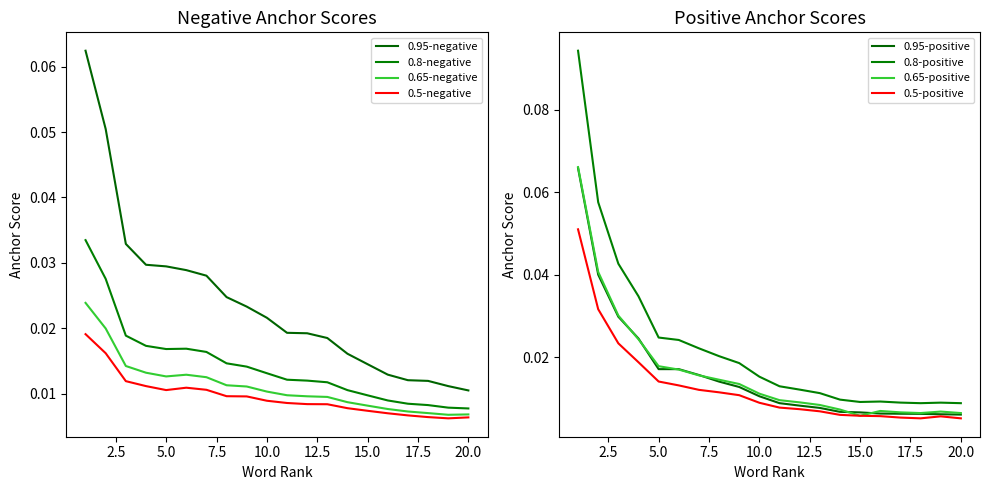

The value of 0.95-negative anchor score at stopped is 0.1. True or false?

False